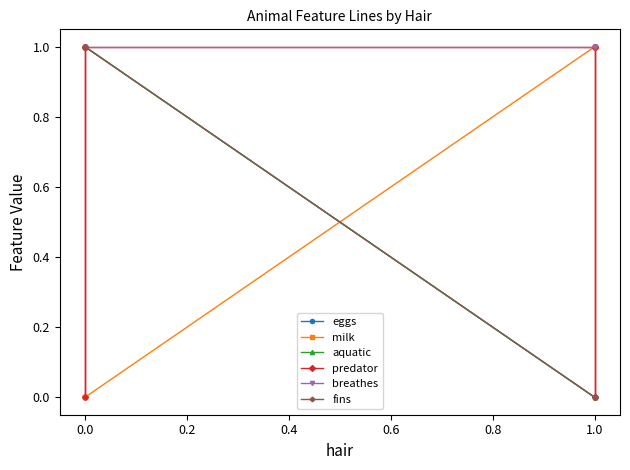

Is this an area chart (filled region under the line)?

No